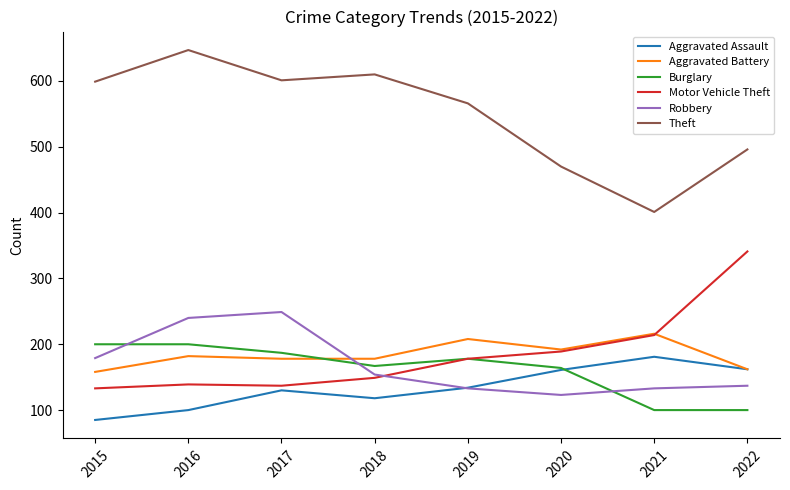

What is the sum of the Aggravated Battery values at 2016 and 2015?

340